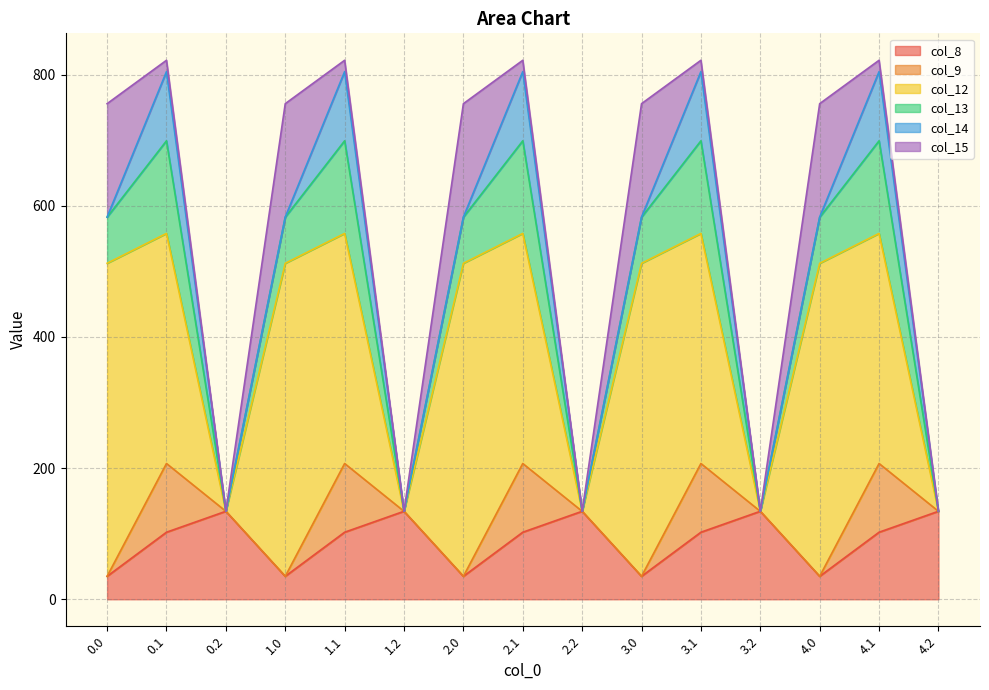

Reading left to right, transcribe all the data shown in this chart.

col_8: 35.0	102.3	134.2	35.0	102.3	134.2	35.0	102.3	134.2	35.0	102.3	134.2	35.0	102.3	134.2
col_9: 0.0	104.8	0.0	0.0	104.8	0.0	0.0	104.8	0.0	0.0	104.8	0.0	0.0	104.8	0.0
col_12: 477.2	350.8	0.0	477.2	350.8	0.0	477.2	350.8	0.0	477.2	350.8	0.0	477.2	350.8	0.0
col_13: 70.2	141.2	0.0	70.2	141.2	0.0	70.2	141.2	0.0	70.2	141.2	0.0	70.2	141.2	0.0
col_14: 0.3	105.5	0.0	0.3	105.5	0.0	0.3	105.5	0.0	0.3	105.5	0.0	0.3	105.5	0.0
col_15: 172.8	17.3	0.0	172.8	17.3	0.0	172.8	17.3	0.0	172.8	17.3	0.0	172.8	17.3	0.0